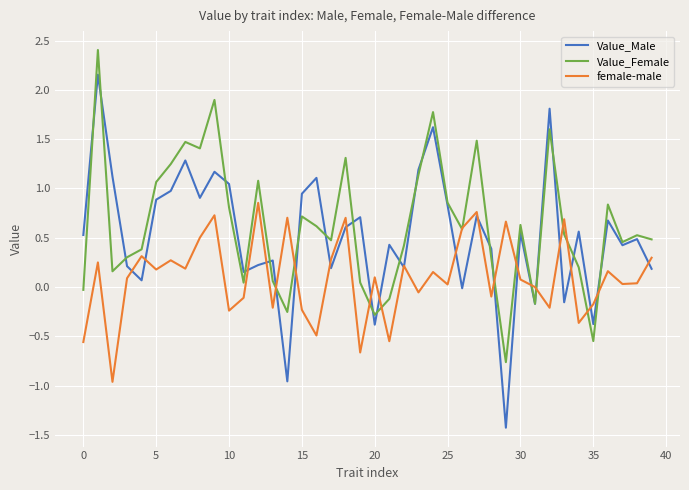

Which series has the largest range (max minus min)?

Value_Male